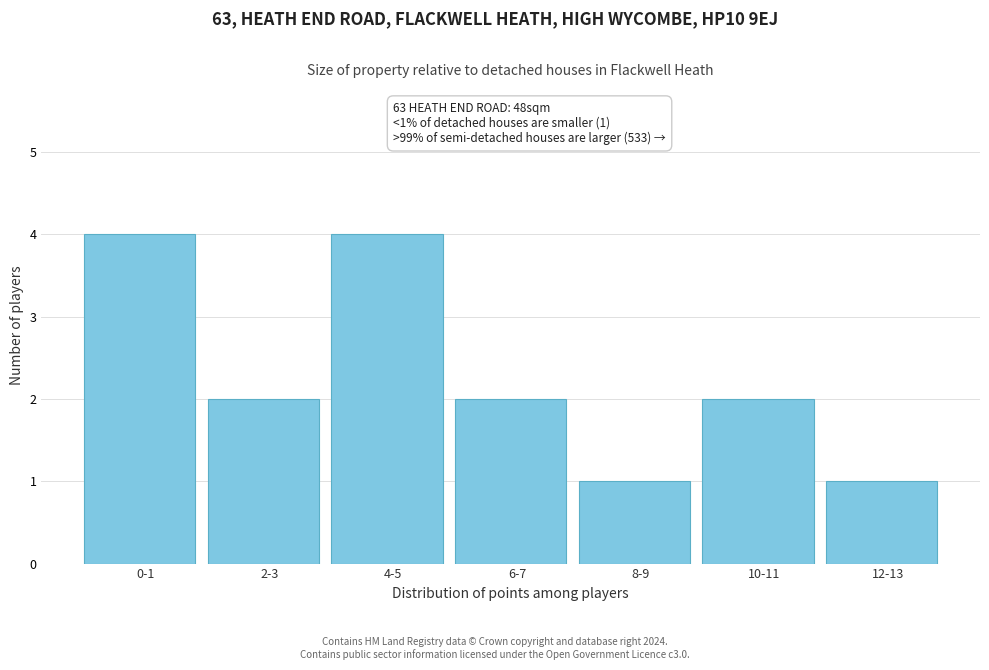

Reading left to right, list all the values displayed in this chart.

4	2	4	2	1	2	1